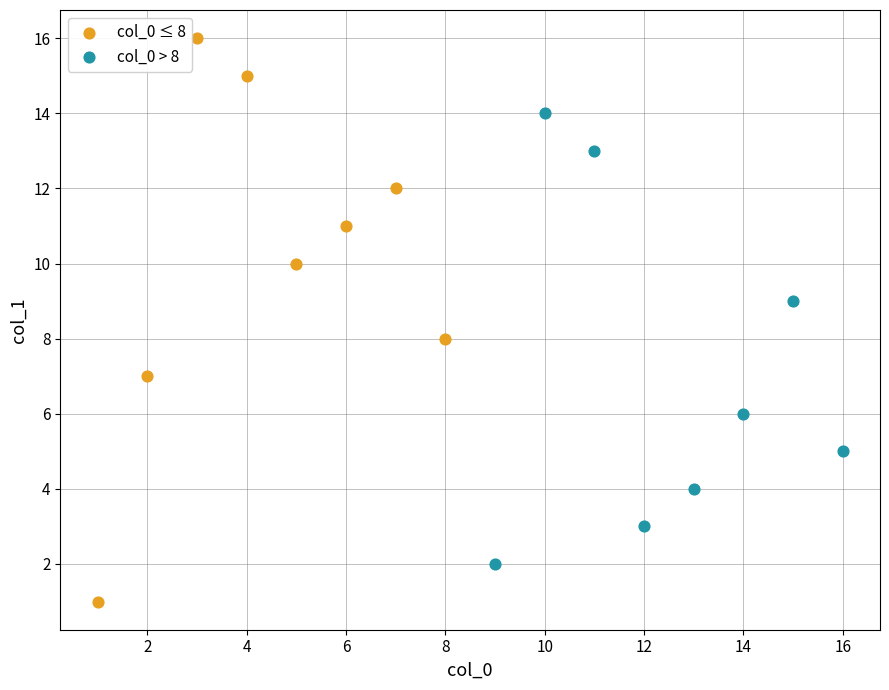

Which series has the widest spread of Y values?

col_0 ≤ 8